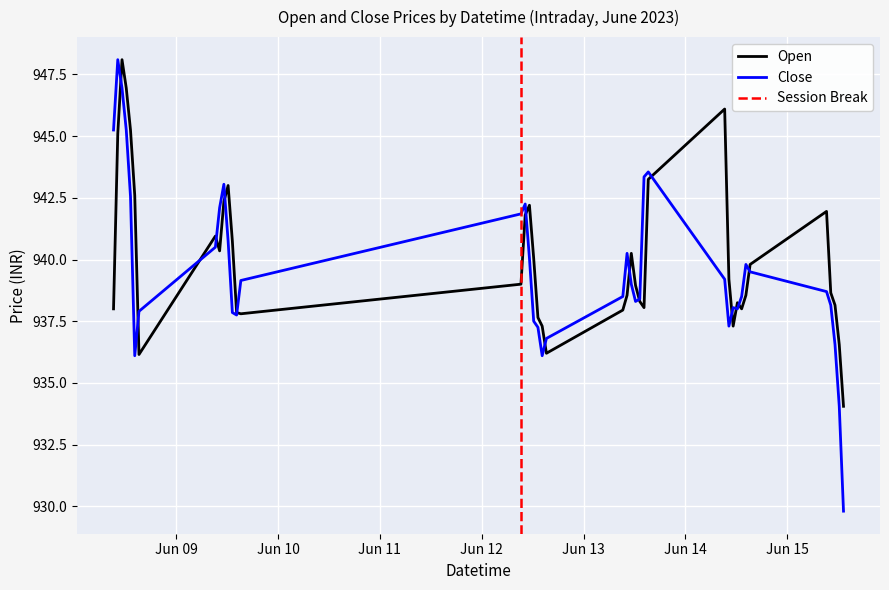

Is it true that Close equals 235.9 at 2023-06-13 15:15?

False